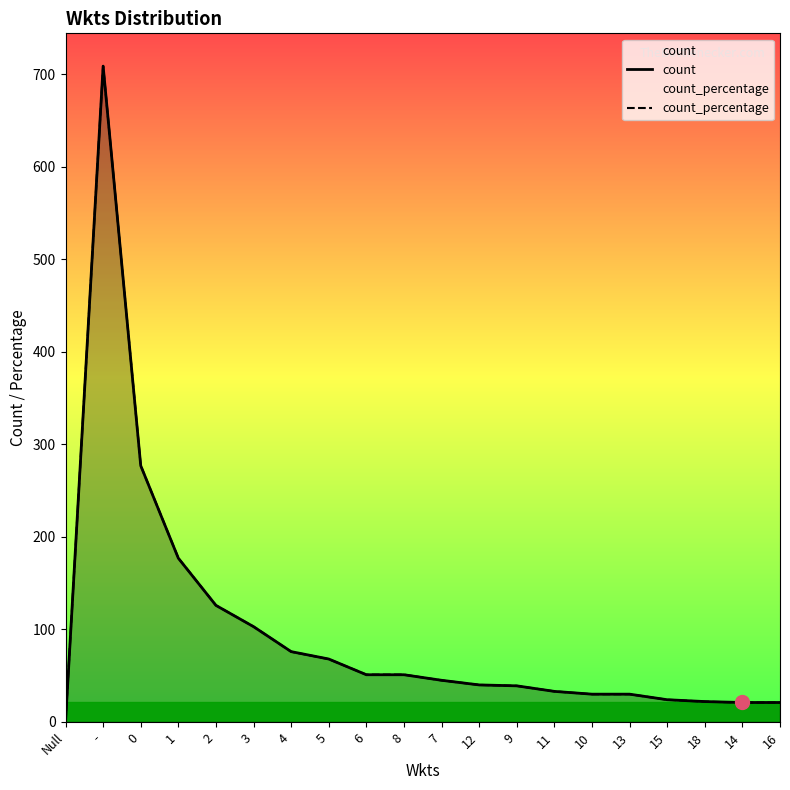

Reading right to left, list all the values displayed in this chart.

count: 21.0	21.0	22.0	24.0	30.0	30.0	33.0	39.0	40.0	45.0	51.0	51.0	68.0	76.0	103.0	126.0	177.0	277.0	709.0	0.0
count_percentage: 20.9	20.9	21.9	24.0	30.0	30.0	33.0	39.0	40.0	44.9	51.1	51.1	67.9	75.9	103.0	126.0	177.1	277.0	709.0	0.0